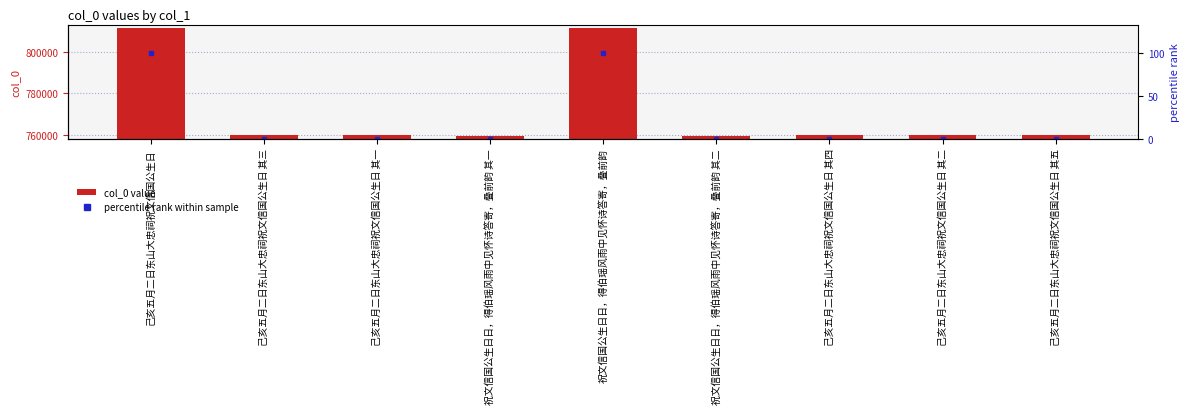

What is the spread (max minus min) of values at 己亥五月二日东山大忠祠祝文信国公生日?

811387.0